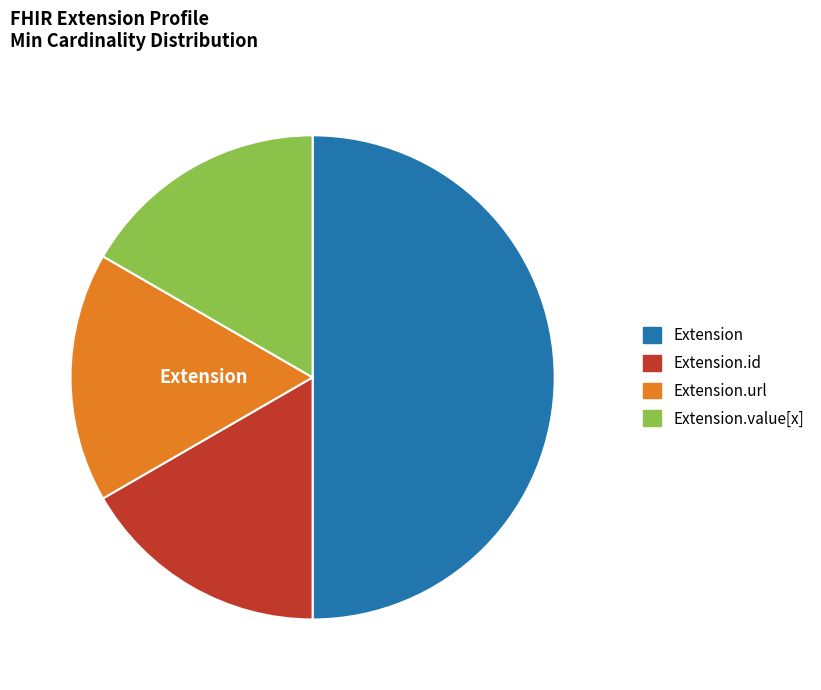

Is there a majority slice in this chart?

Yes